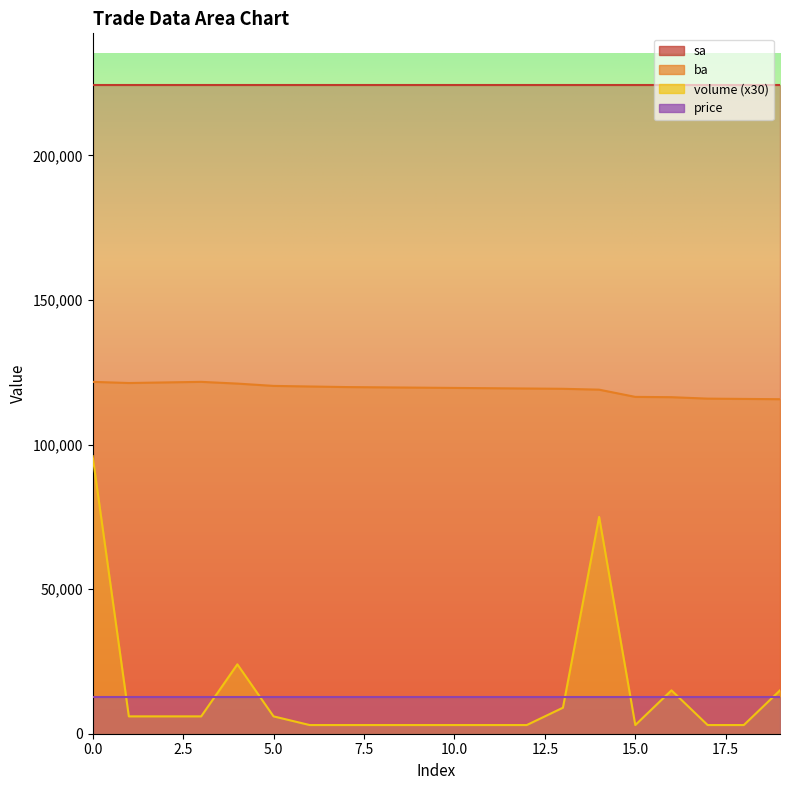

In ba, how many points are lower than both neighbors (excluding endpoints)?

1